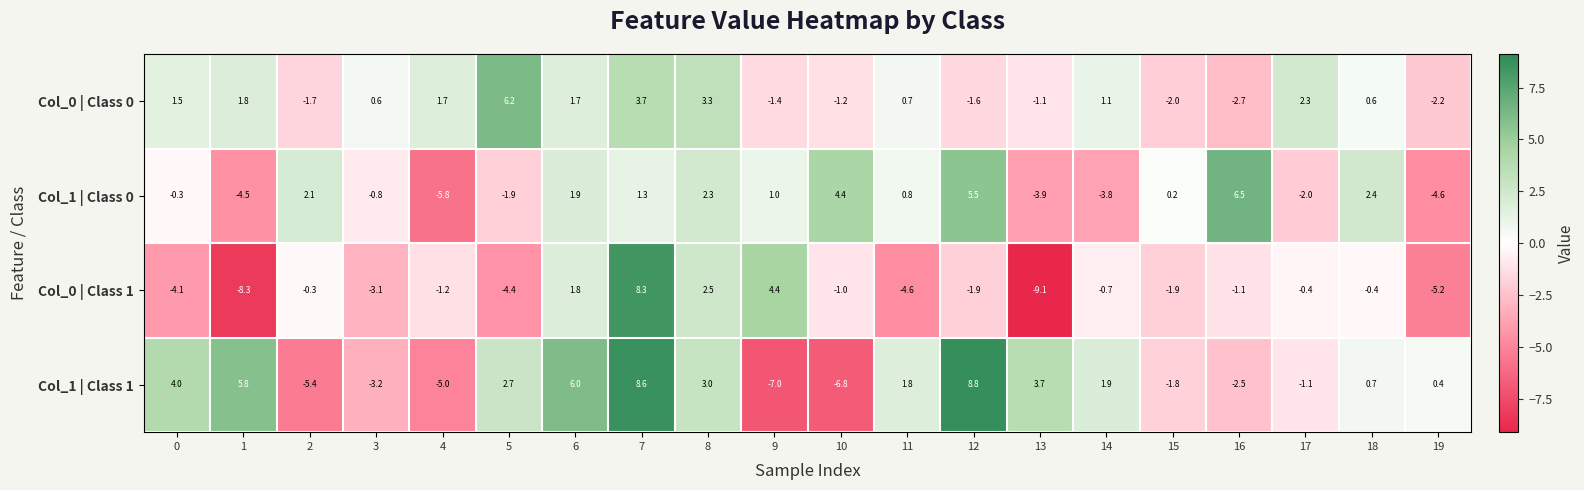

Which series changed the most between 3 and 4?

Col_1 | Class 0